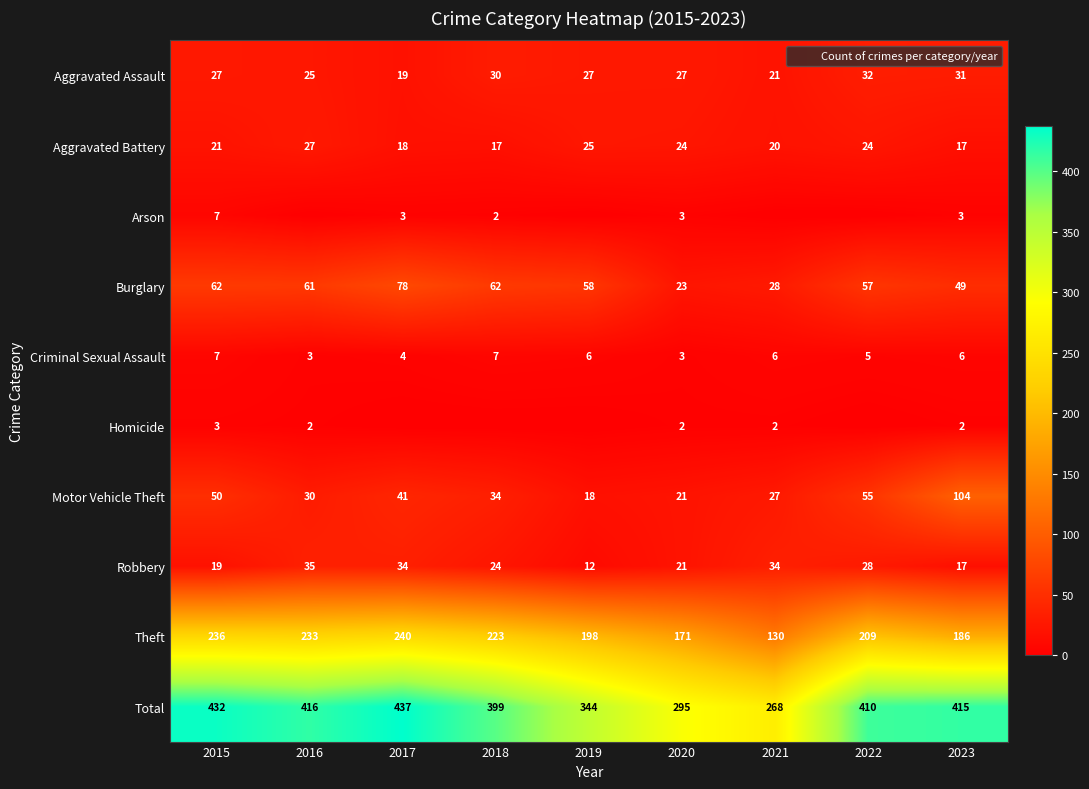

How many distinct data groups are displayed?

10